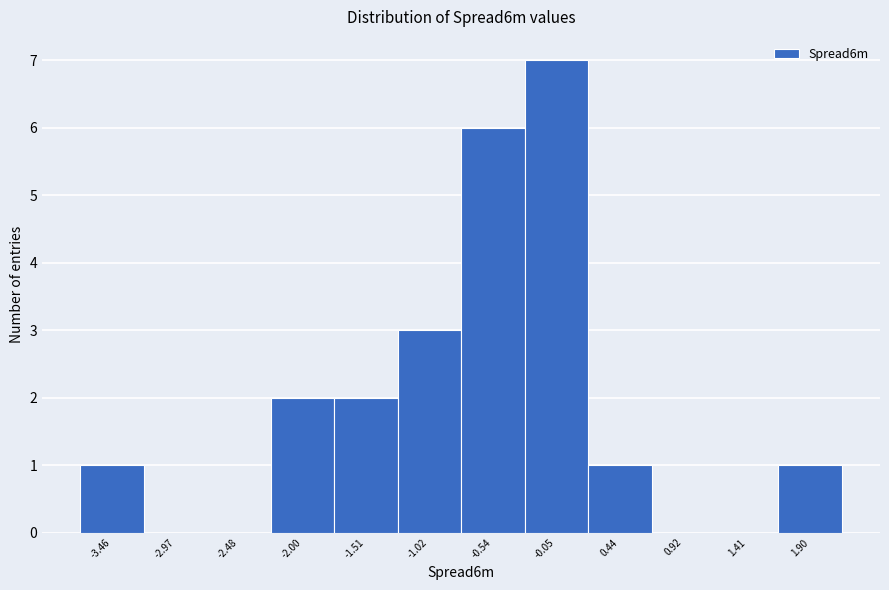

Reading left to right, list every bar in this chart as the range it spans on the x-axis followed by its height. Neither the bar edges nor the heights are printed on the chart, so give them approximately, as read against the axes.

-3.70 to -3.20: 1
-3.20 to -2.75: 0
-2.75 to -2.25: 0
-2.25 to -1.75: 2
-1.75 to -1.25: 2
-1.25 to -0.80: 3
-0.80 to -0.30: 6
-0.30 to 0.20: 7
0.20 to 0.70: 1
0.70 to 1.15: 0
1.15 to 1.65: 0
1.65 to 2.15: 1